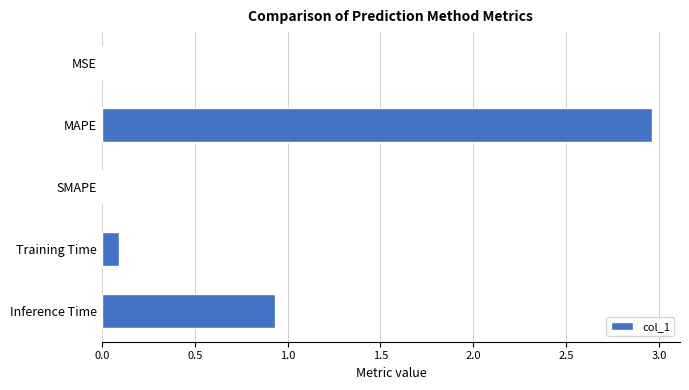

Which category has the highest value across all series?

MAPE